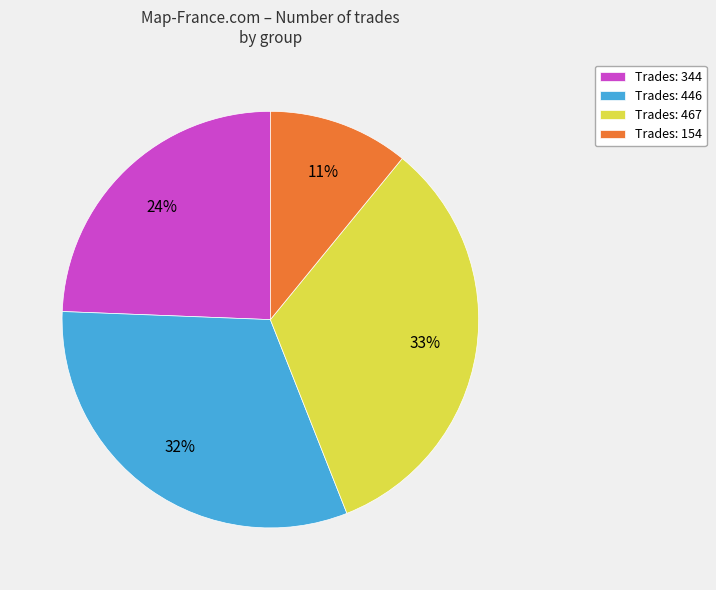

Between Trades: 344 and Trades: 467, which is larger?

Trades: 467